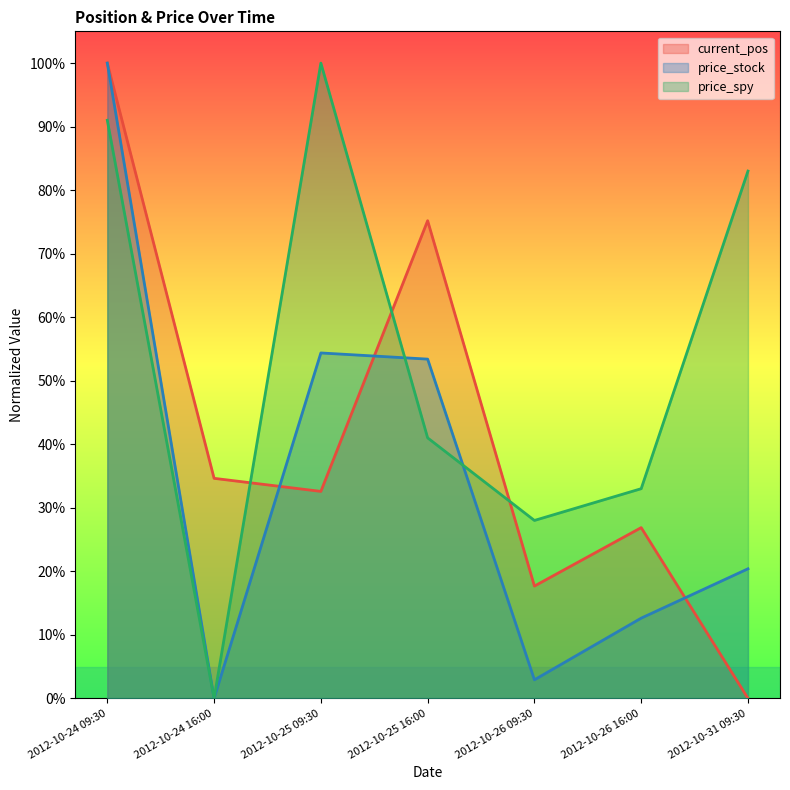

What is the value of the current_pos point at the 2nd from the left?

0.3